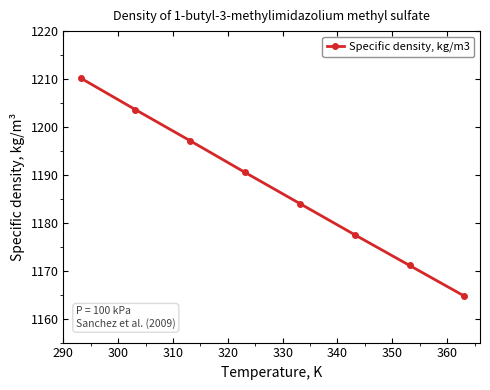

What is the average value?

1187.3